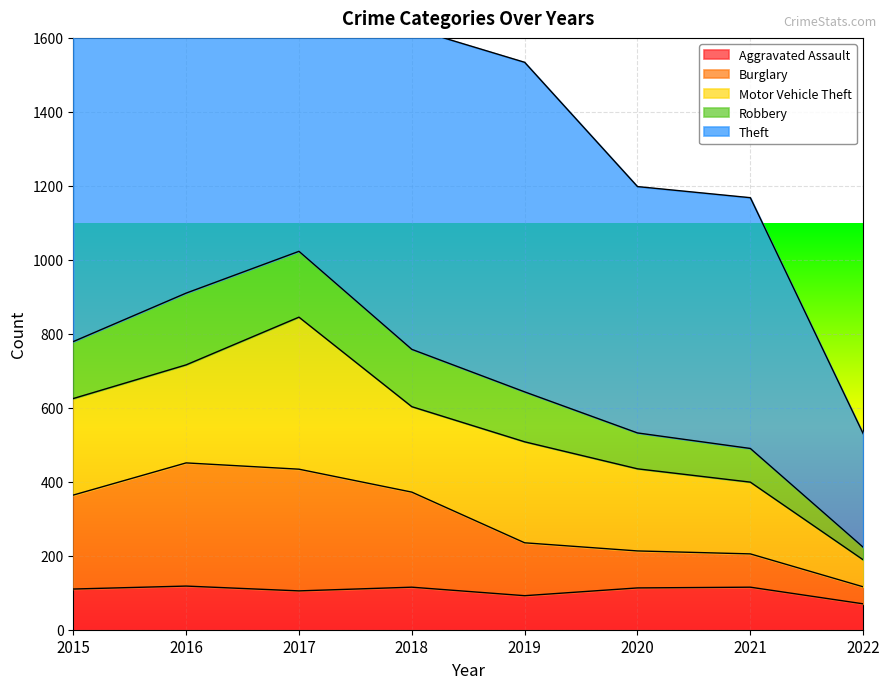

Is it true that Aggravated Assault equals 46 at 2017?

False